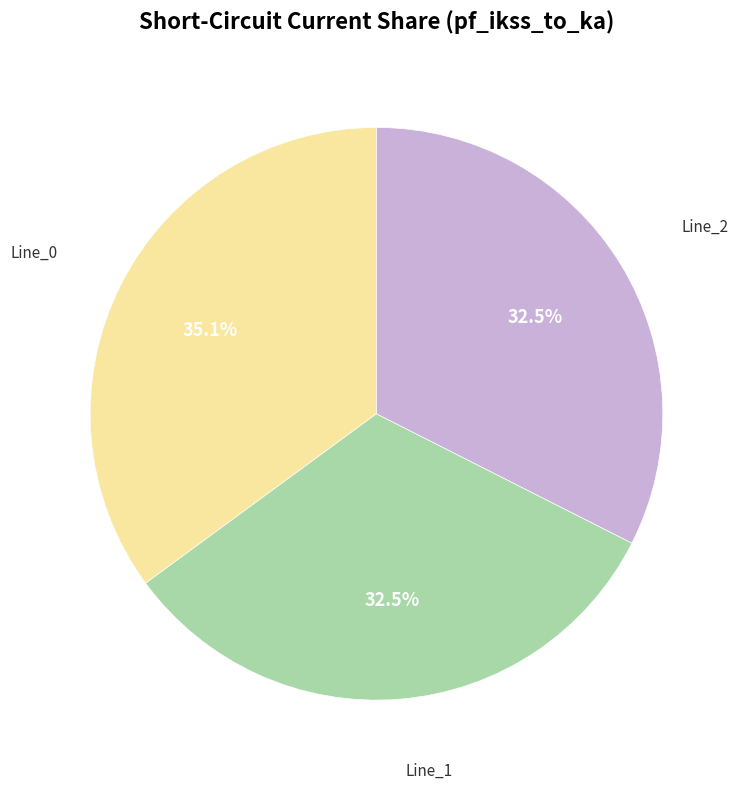

Is there any slice that represents more than half of the pie?

No